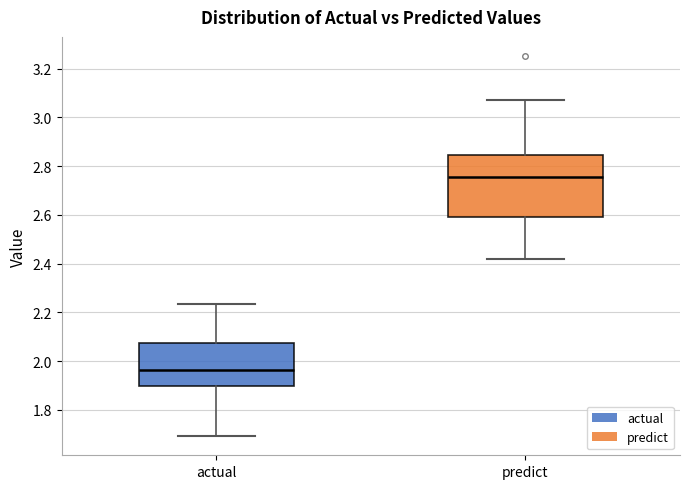

Reading left to right, read every box against the y-axis: the position of its median line, the range the box covers, and the ends of its whiskers. The values are not printed on the chart, so give them approximately, as read against the axis.

actual: median 1.96, box 1.90 to 2.08, whiskers 1.70 to 2.24
predict: median 2.76, box 2.60 to 2.84, whiskers 2.42 to 3.06